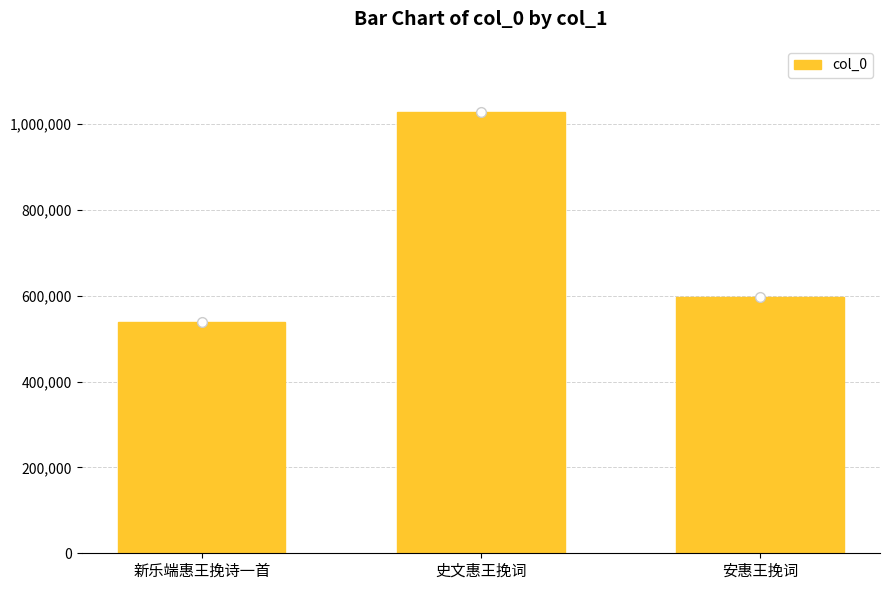

Count the number of values greater than 597717.

1